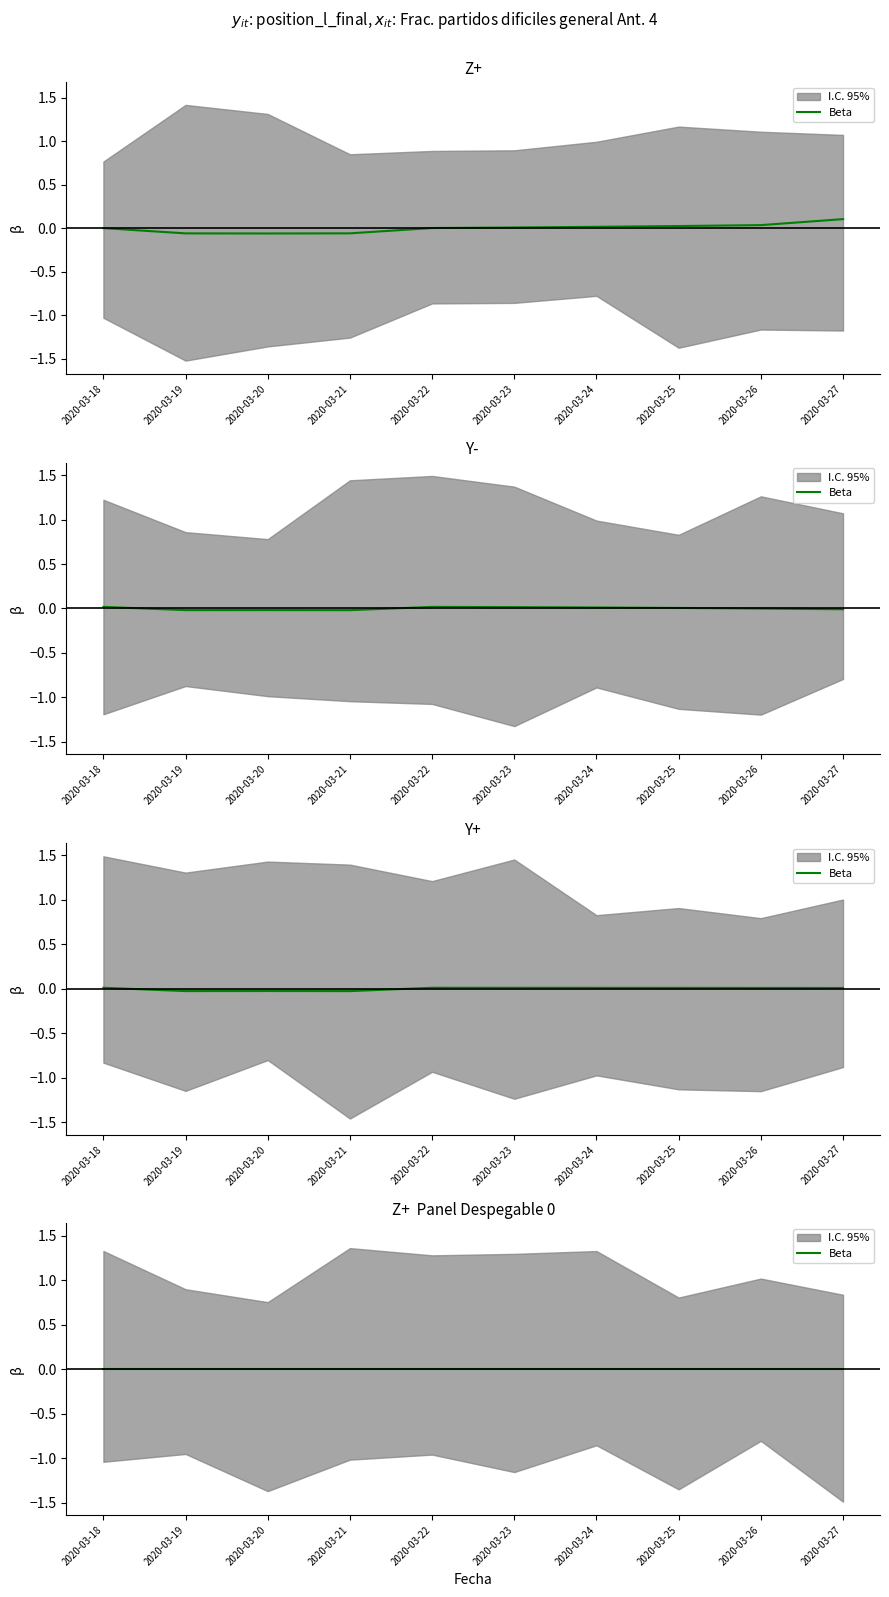

Is it true that Y- equals 0.0 at 2020-03-23?

True